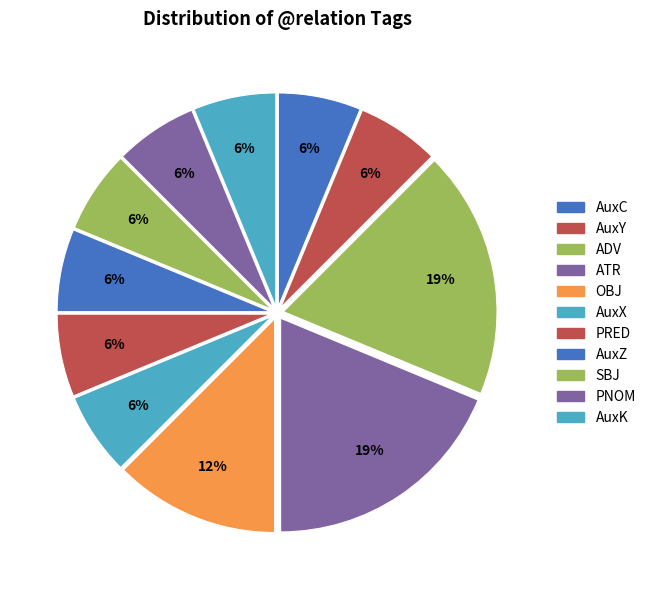

How many segments does this pie chart have?

11